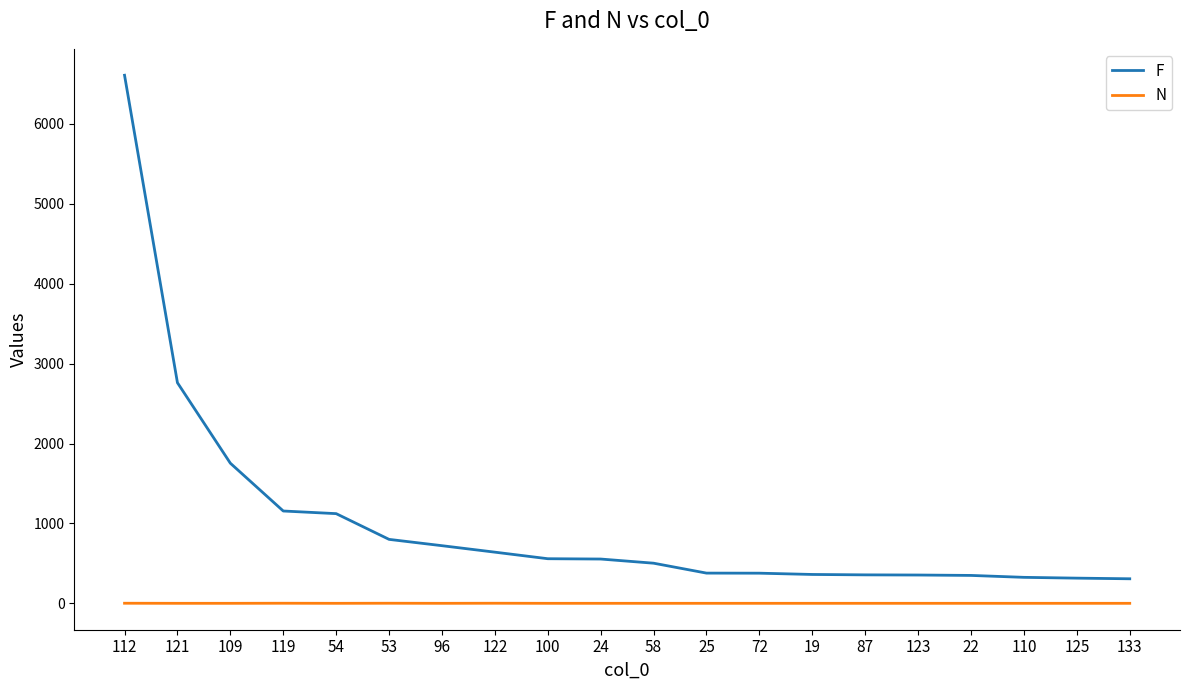

Rank the series by their maximum value, from highest to lowest.

F, N